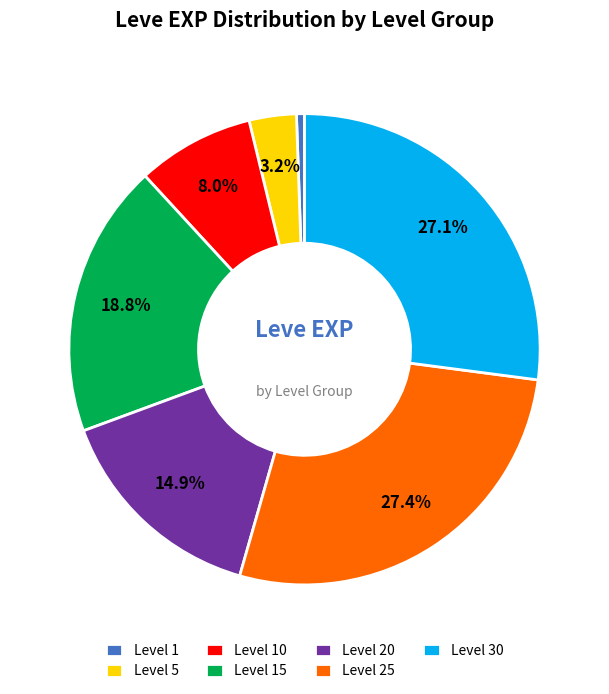

Count the number of slices in the pie.

7